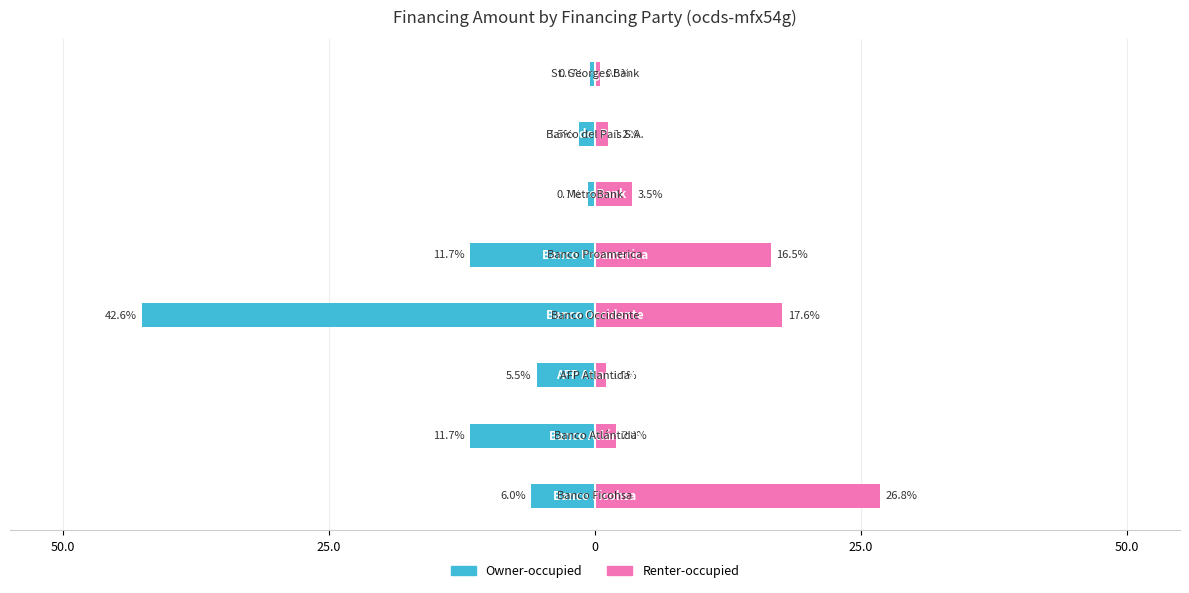

How many data points in Owner-occupied are less than -5?

5